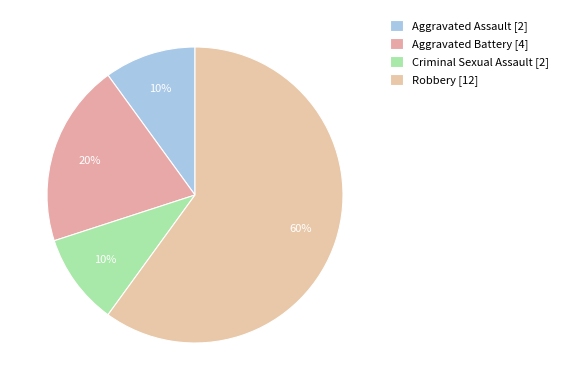

Between Criminal Sexual Assault and Aggravated Assault, which is larger?

Criminal Sexual Assault